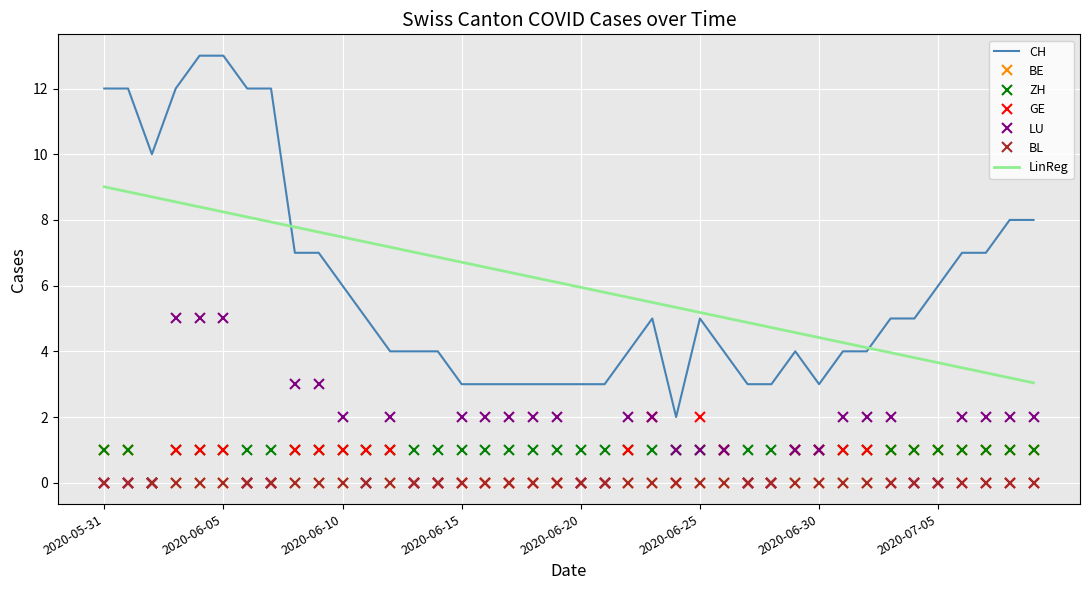

How many positive values does the ZH series have?

39